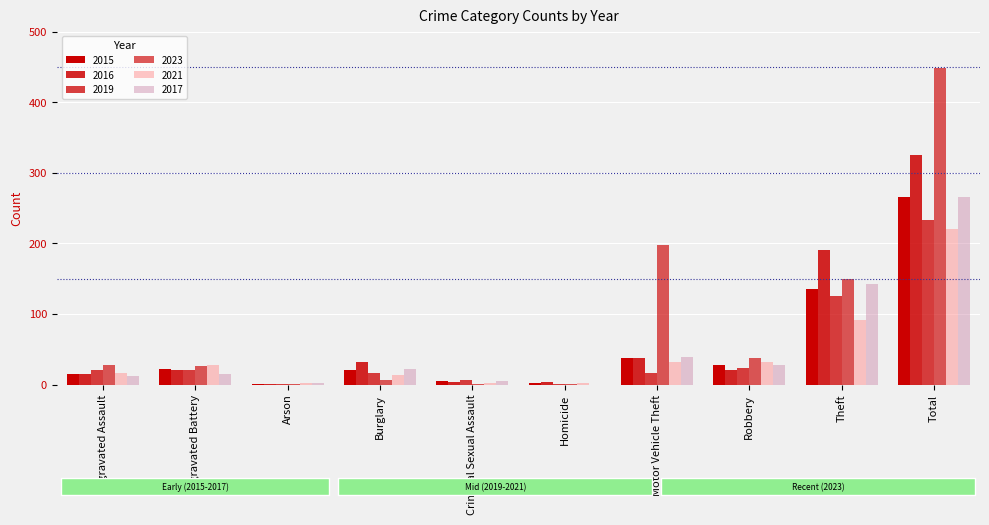

Are the bars horizontal?

No